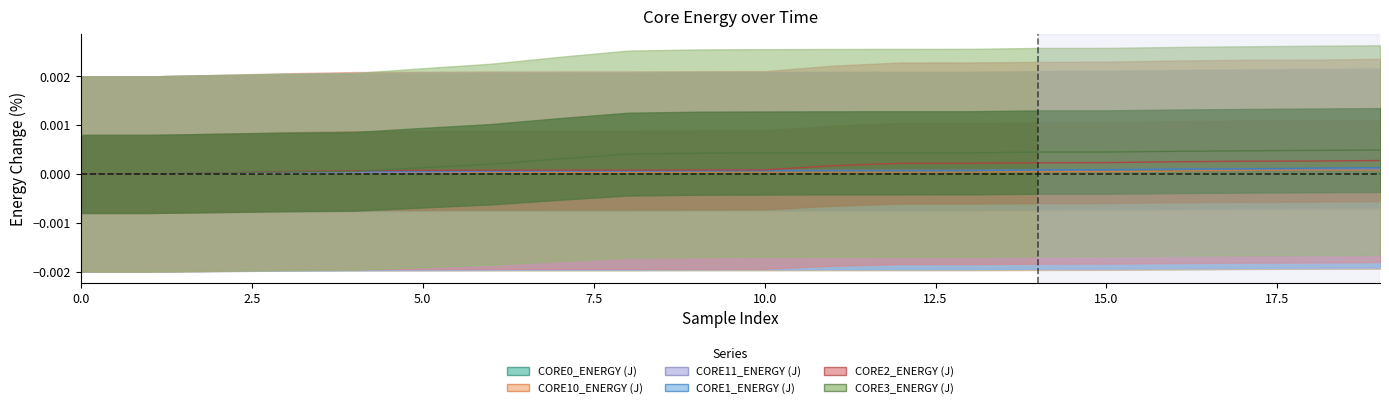

Which series has the largest total across all categories?

CORE3_ENERGY (J)